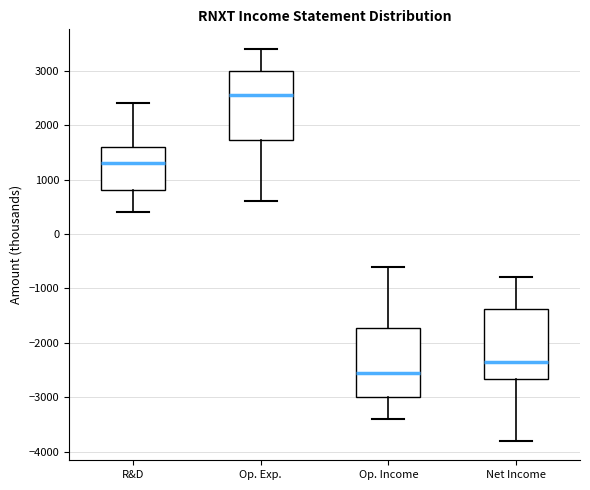

Reading left to right, read every box against the y-axis: the position of its median line, the range the box covers, and the ends of its whiskers. The values are not printed on the chart, so give them approximately, as read against the axis.

R&D: median 1300, box 800 to 1600, whiskers 400 to 2400
Op. Exp.: median 2600, box 1700 to 3000, whiskers 600 to 3400
Op. Income: median -2500, box -3000 to -1700, whiskers -3400 to -600
Net Income: median -2300, box -2700 to -1400, whiskers -3800 to -800